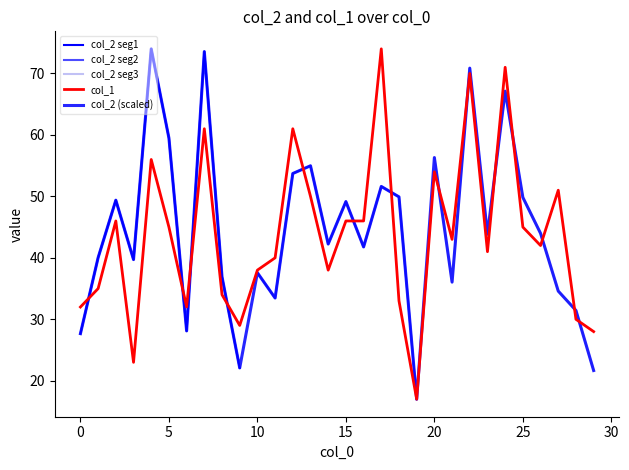

Which category has the highest value across all series?

4